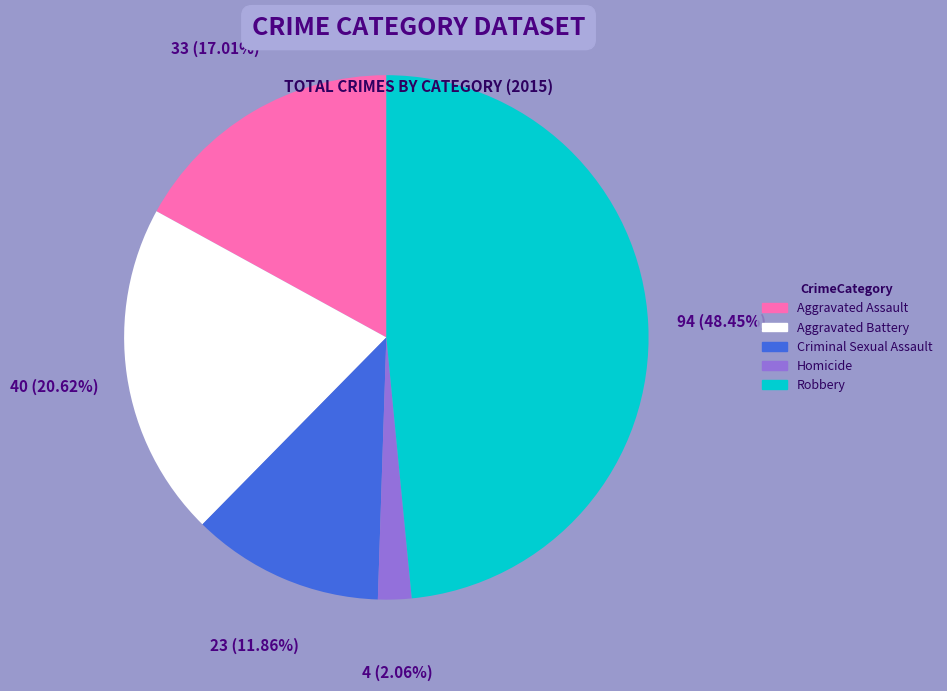

Combined, do Aggravated Assault and Criminal Sexual Assault account for over 50%?

No